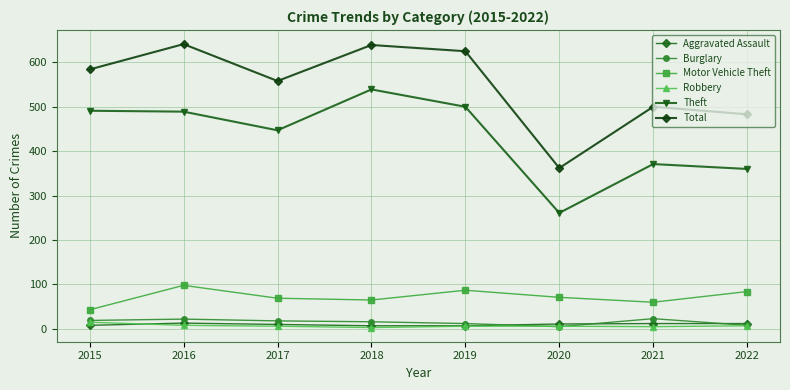

How many interior local peaks does the Motor Vehicle Theft series have?

2